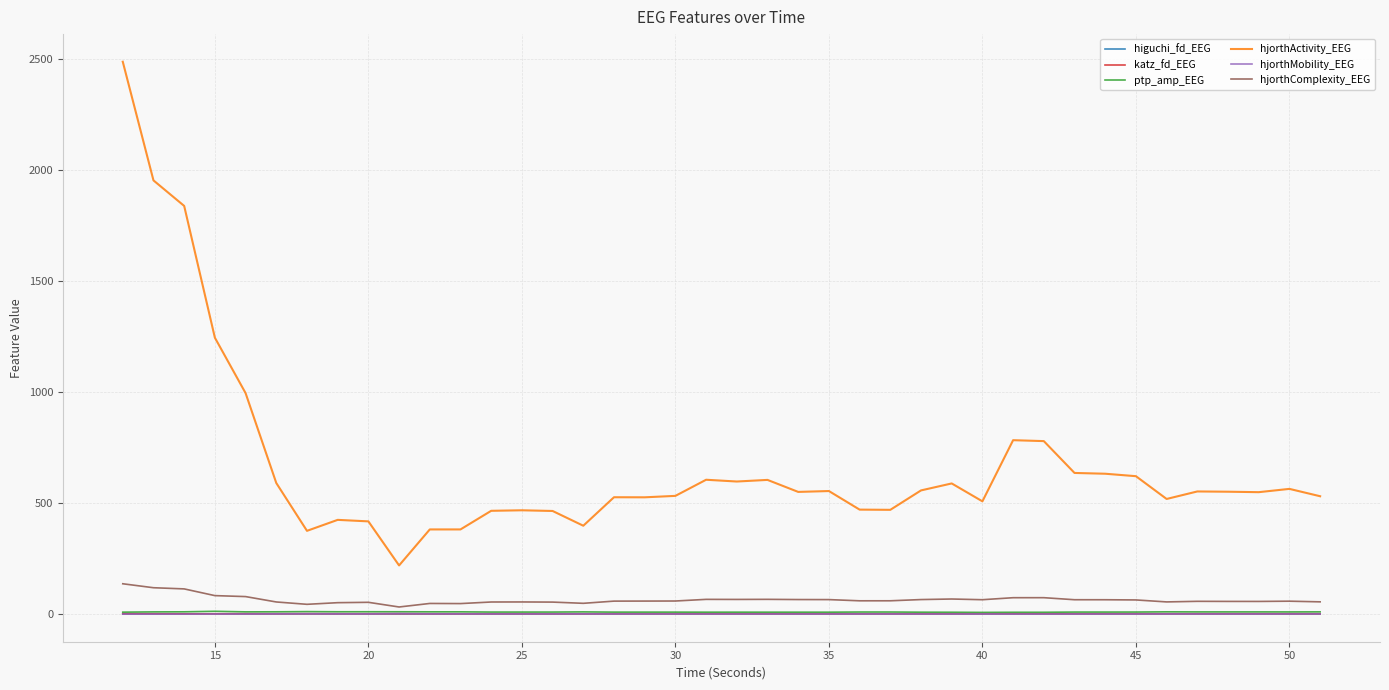

True or false: hjorthComplexity_EEG has more than 1 interior local peaks.

True